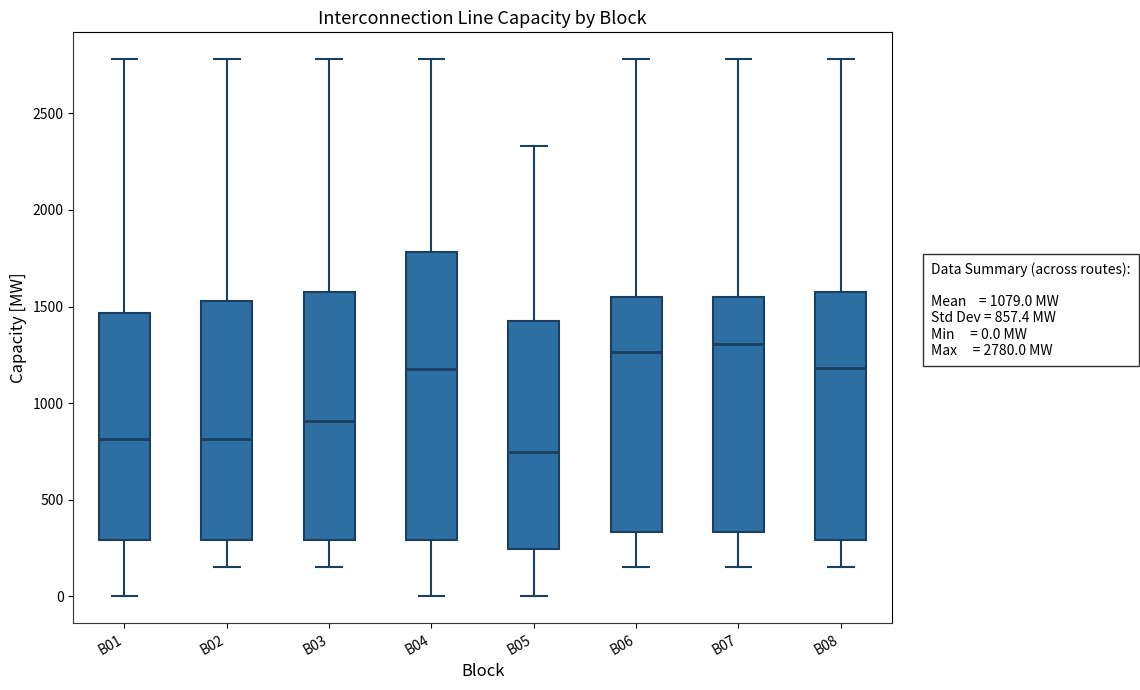

Reading left to right, read every box against the y-axis: the position of its median line, the range the box covers, and the ends of its whiskers. The values are not printed on the chart, so give them approximately, as read against the axis.

B01: median 800, box 300 to 1450, whiskers 0 to 2800
B02: median 800, box 300 to 1550, whiskers 150 to 2800
B03: median 900, box 300 to 1600, whiskers 150 to 2800
B04: median 1200, box 300 to 1800, whiskers 0 to 2800
B05: median 750, box 250 to 1450, whiskers 0 to 2350
B06: median 1250, box 350 to 1550, whiskers 150 to 2800
B07: median 1300, box 350 to 1550, whiskers 150 to 2800
B08: median 1200, box 300 to 1600, whiskers 150 to 2800